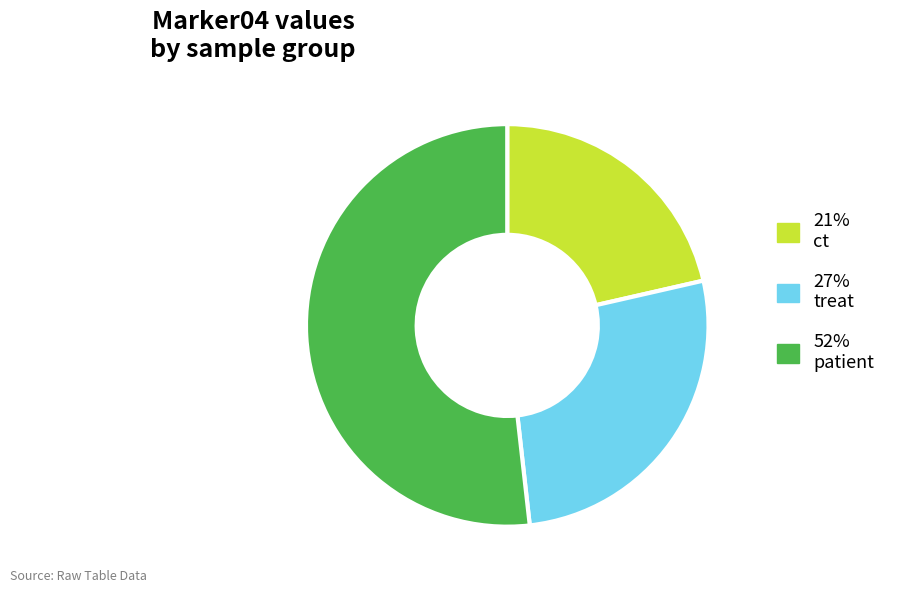

Do 21% ct and 27% treat together represent more than half of the pie?

No